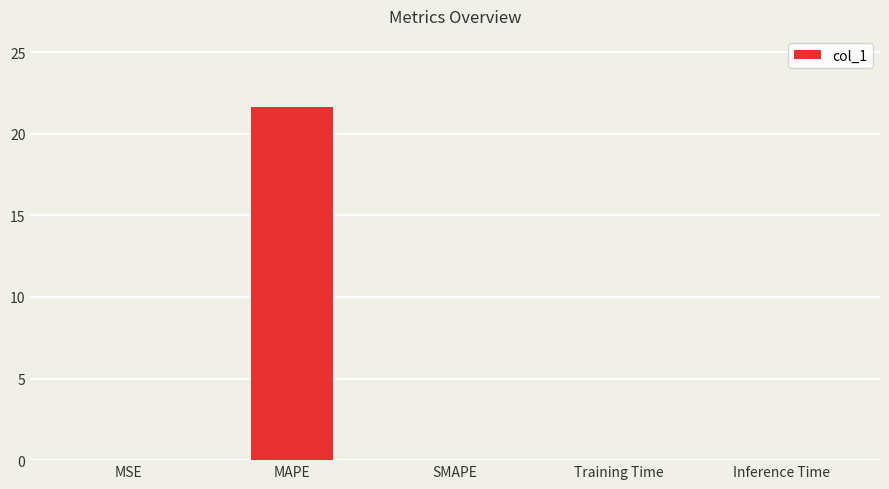

What is the greatest value displayed?

21.7